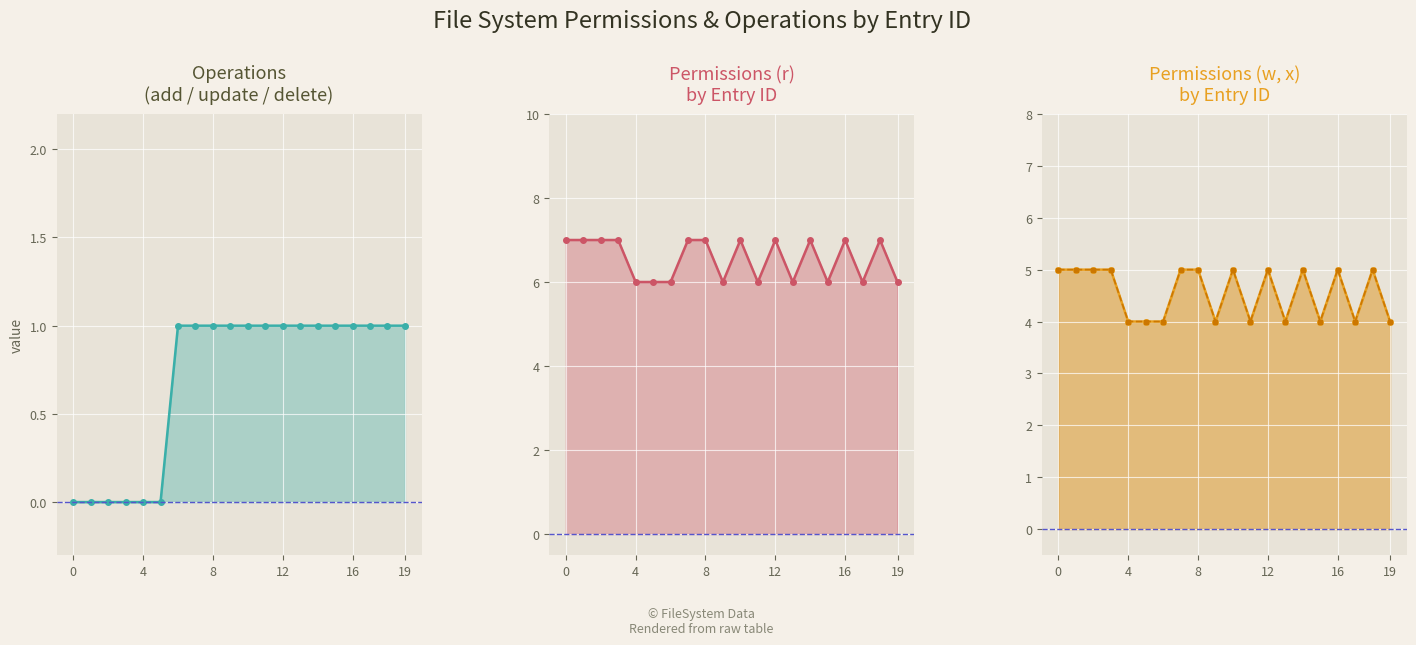

What is the difference between the maximum and minimum values in the x series?

1